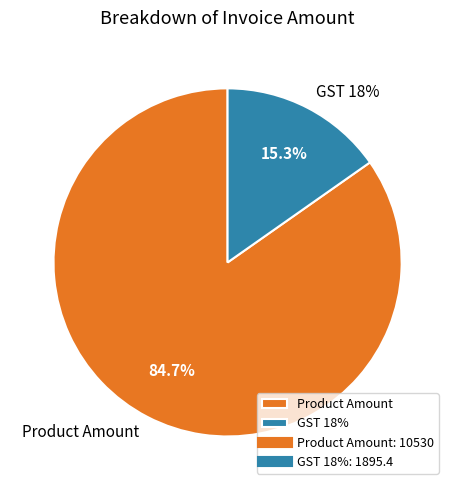

To the nearest percent, what portion does Product Amount represent?

85%